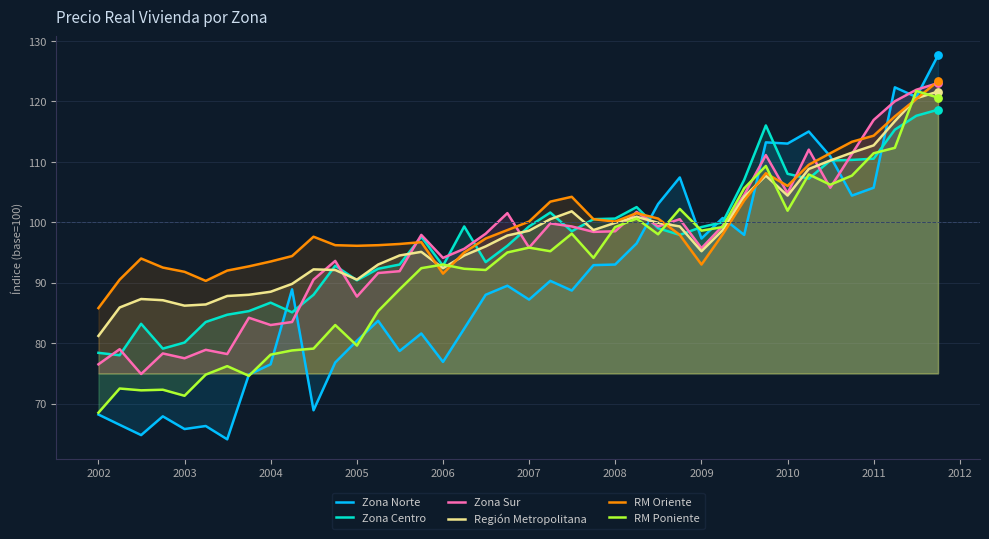

Which series has the largest Y range (max minus min)?

Zona Norte